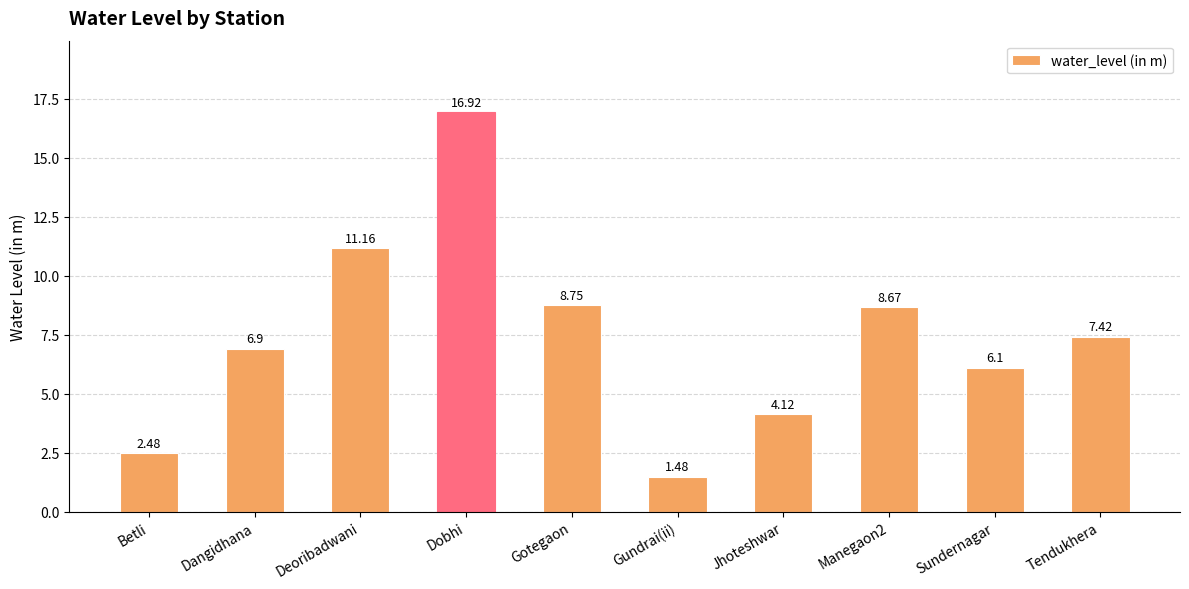

What is the change in value from Dobhi to Gundrai(ii)?

-15.4